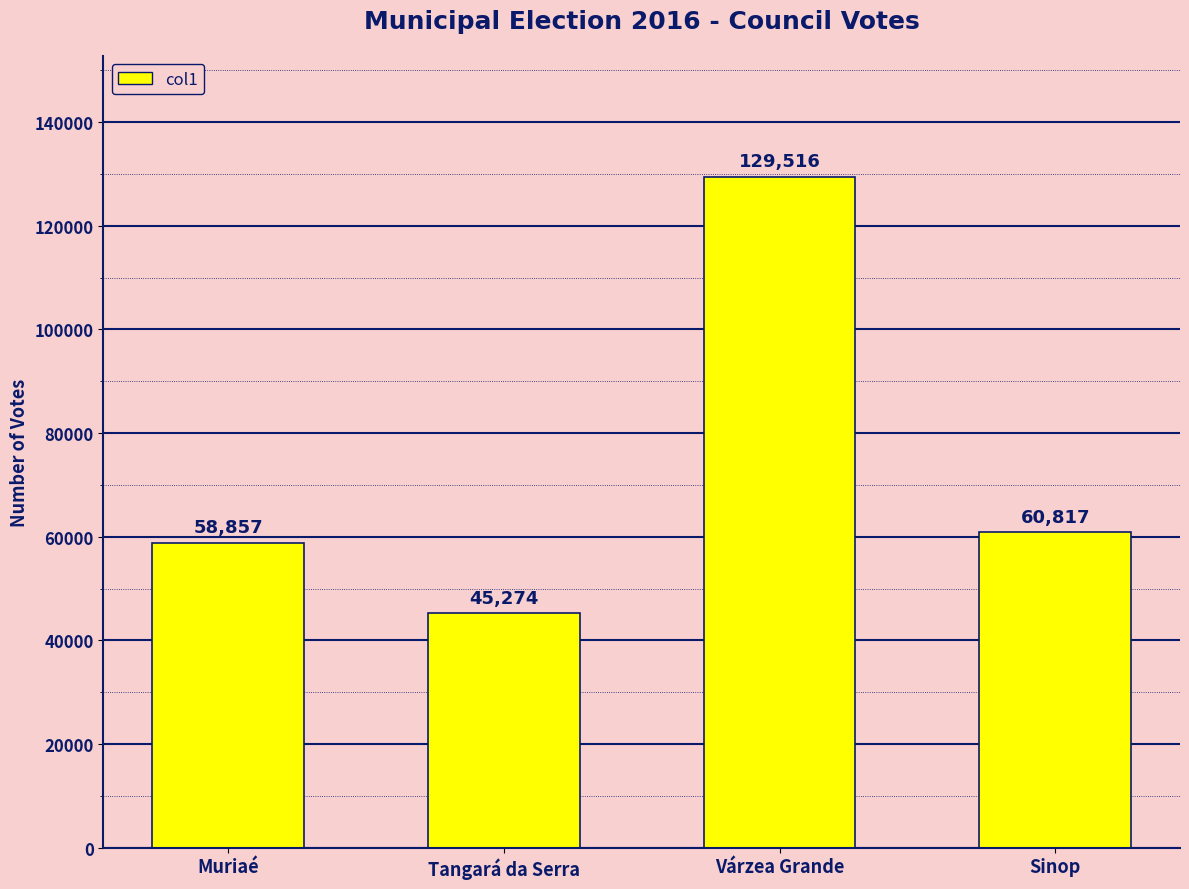

Approximately how many times larger is the value at Tangará da Serra compared to Sinop?

0.7